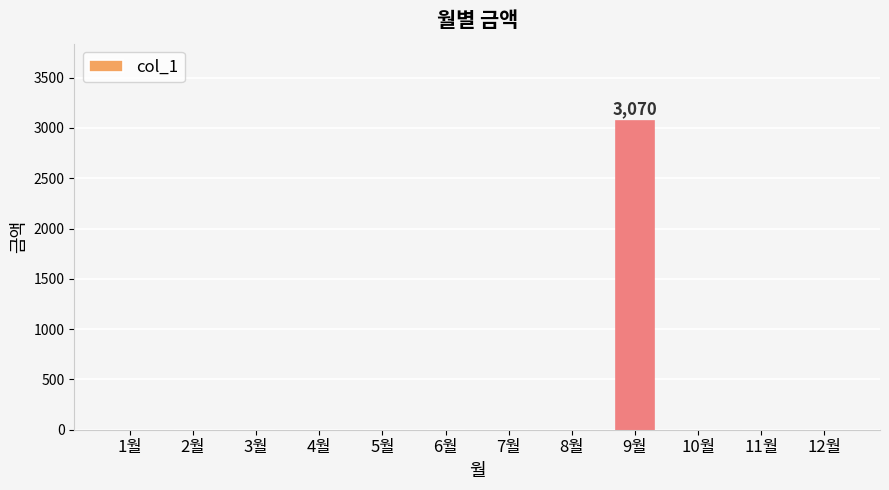

The chart shows a value of -1659 at 2월. True or false?

False